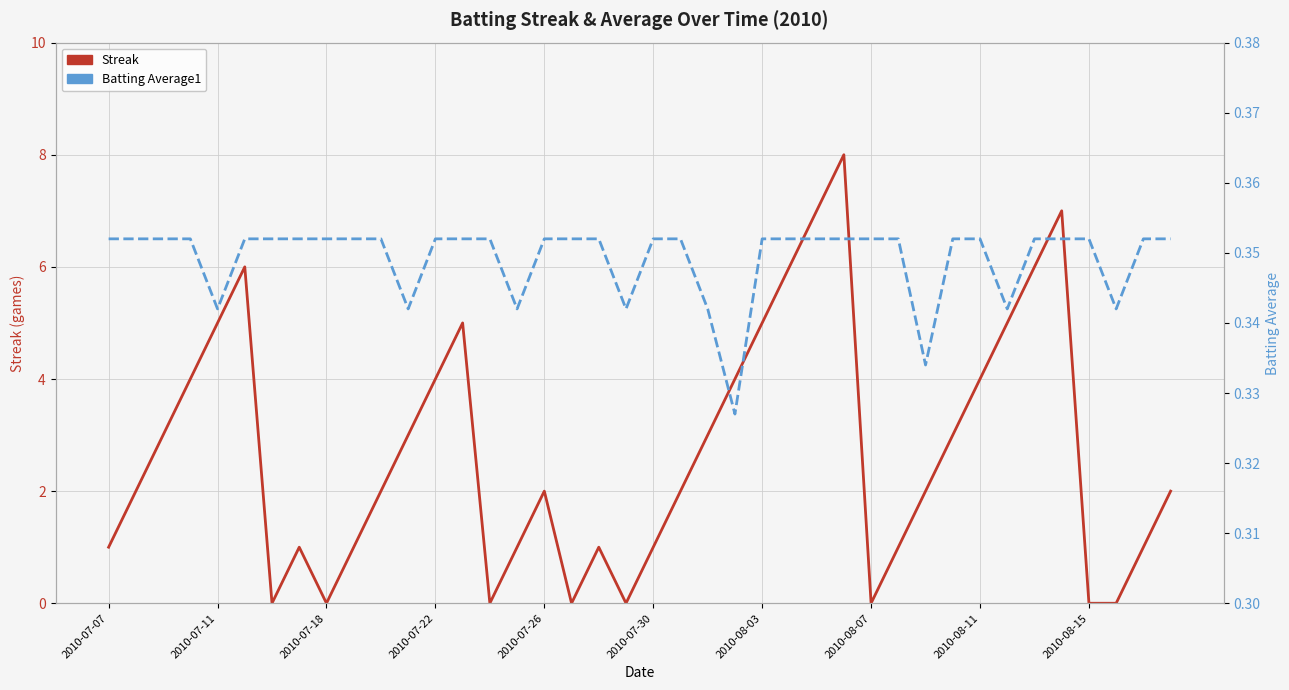

Which series has the largest total across all categories?

Streak